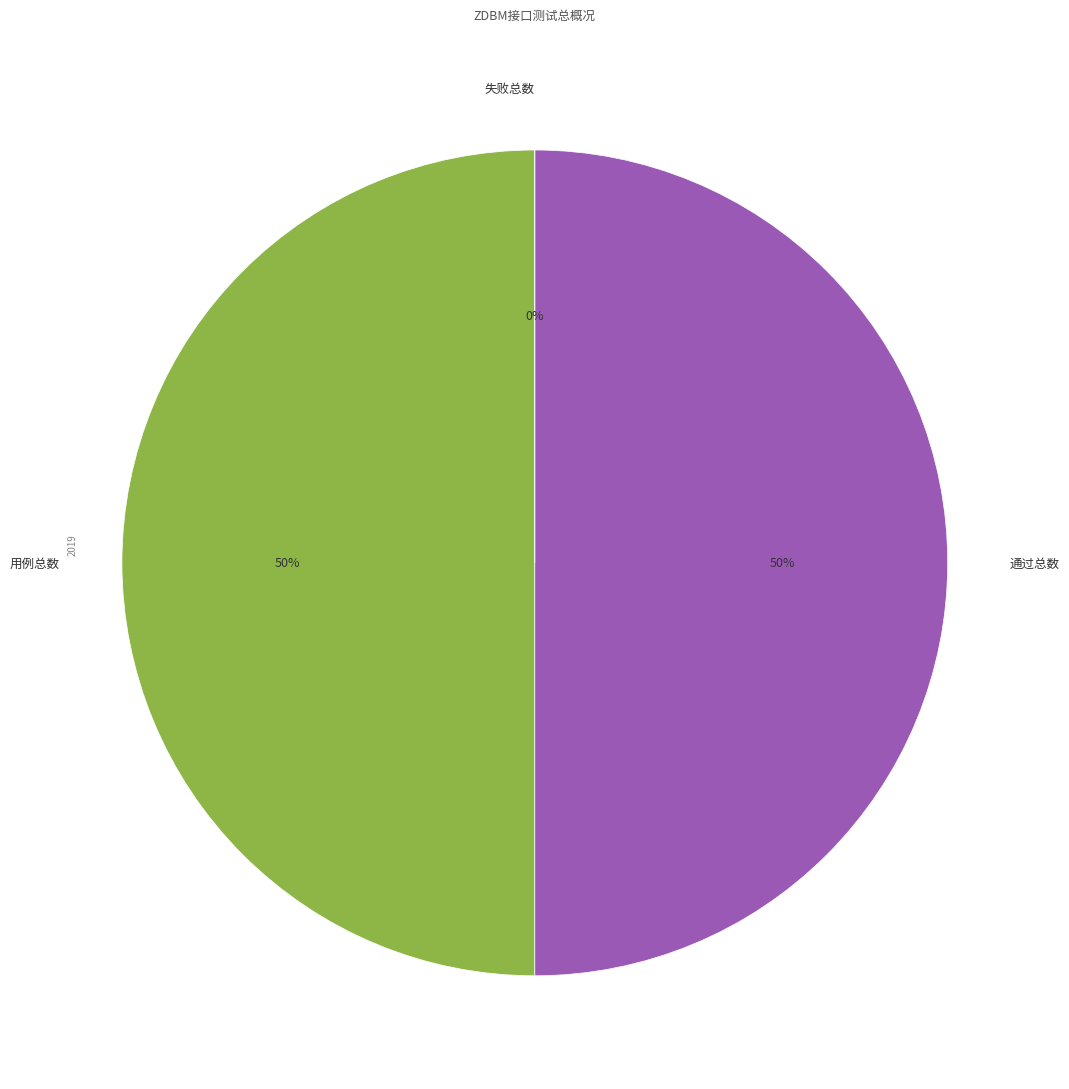

Is there a majority slice in this chart?

No